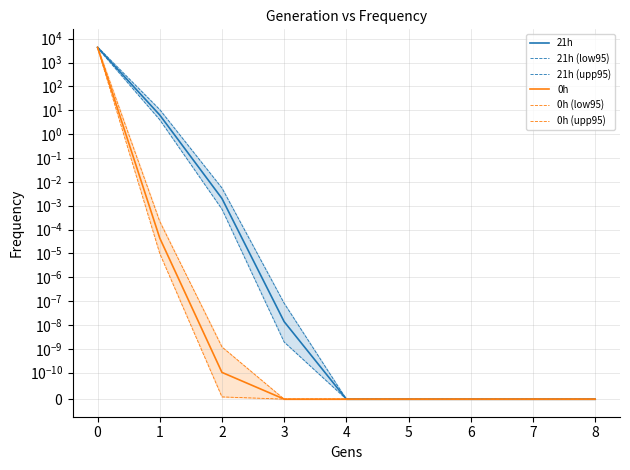

What is the maximum value shown in the chart?

4526.8